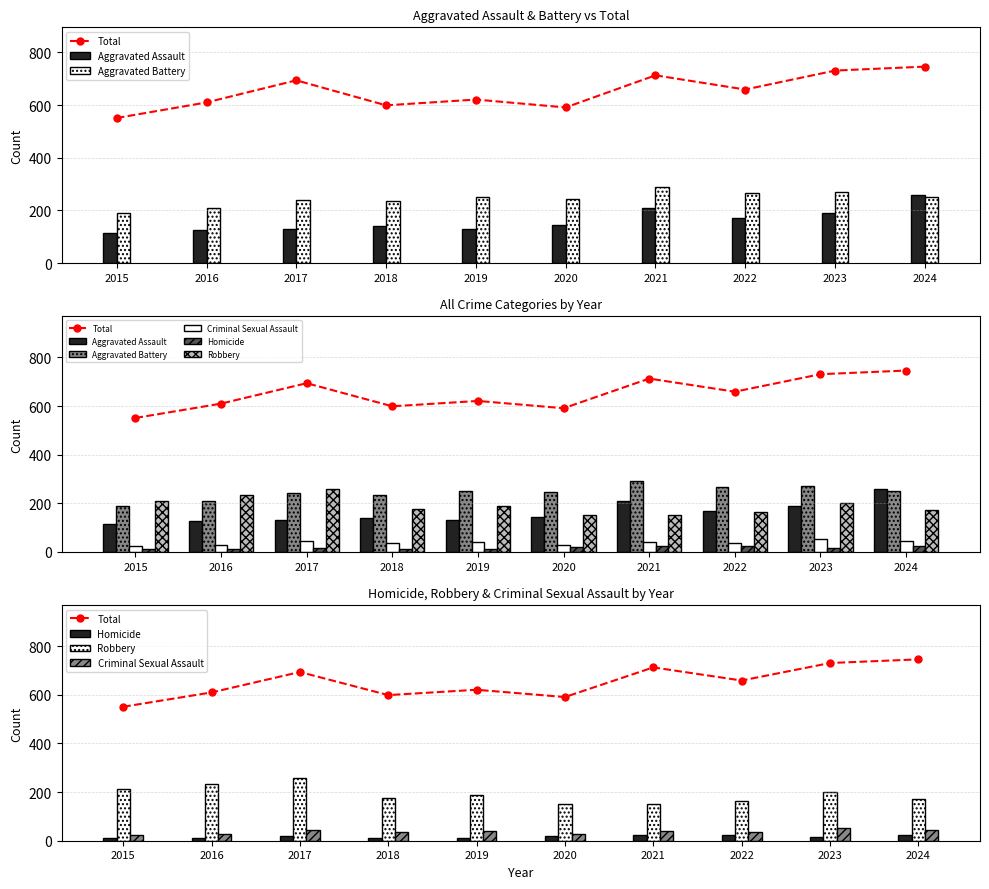

True or false: Robbery has a value of 250 at 2020.

False